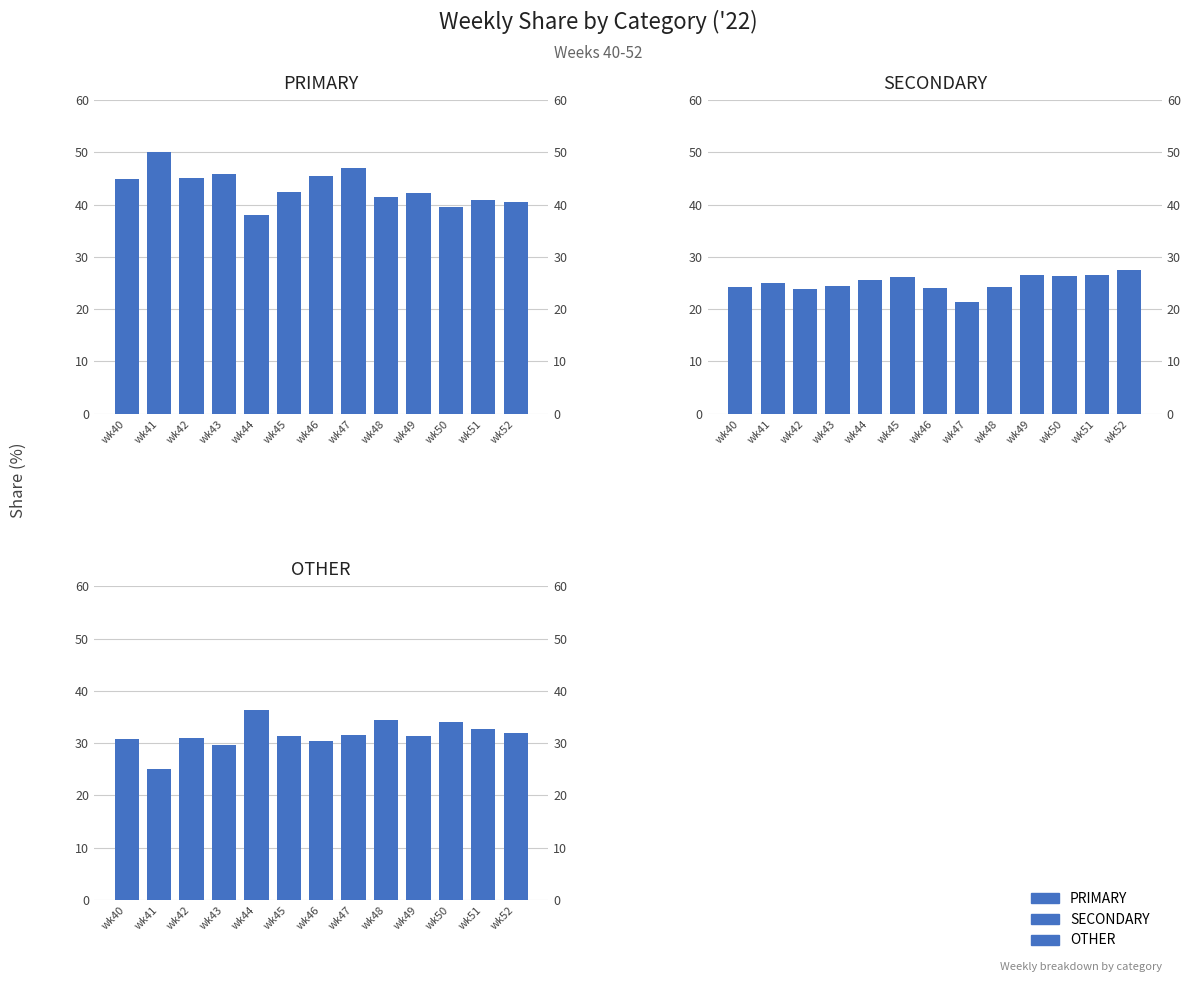

How many values in the SECONDARY series exceed 25?

6